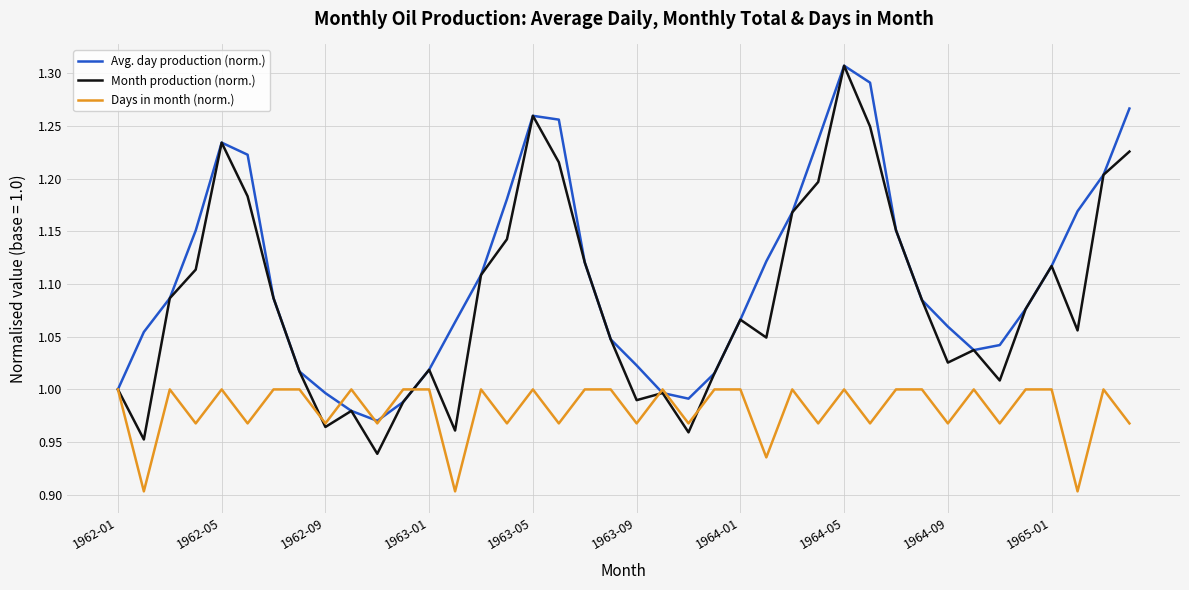

List the series in order of their overall mean, lowest first.

Days in month (norm.), Month production (norm.), Avg. day production (norm.)